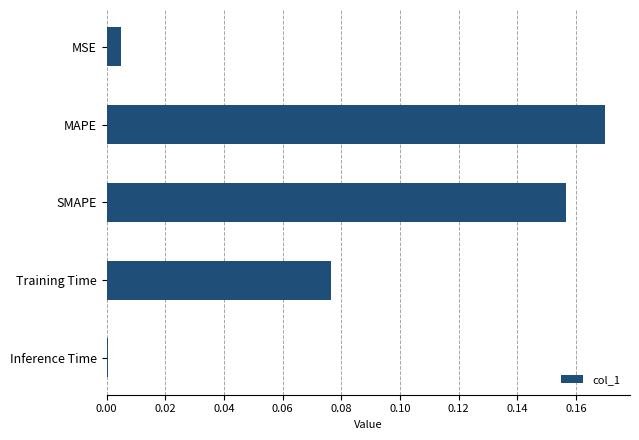

What is the sum of all values?

0.4